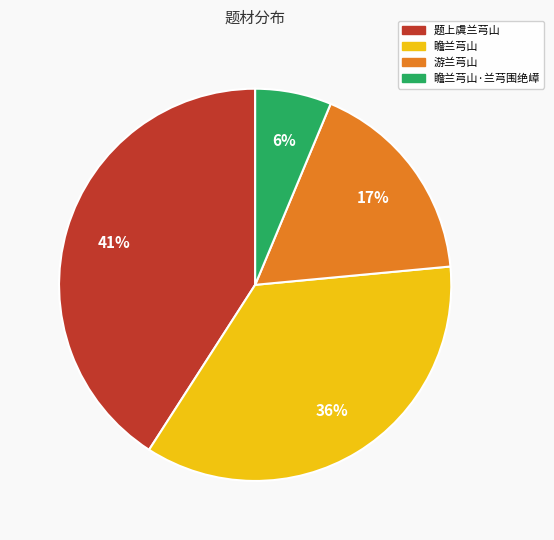

Is it true that 题上虞兰芎山 is 16% of the pie?

False